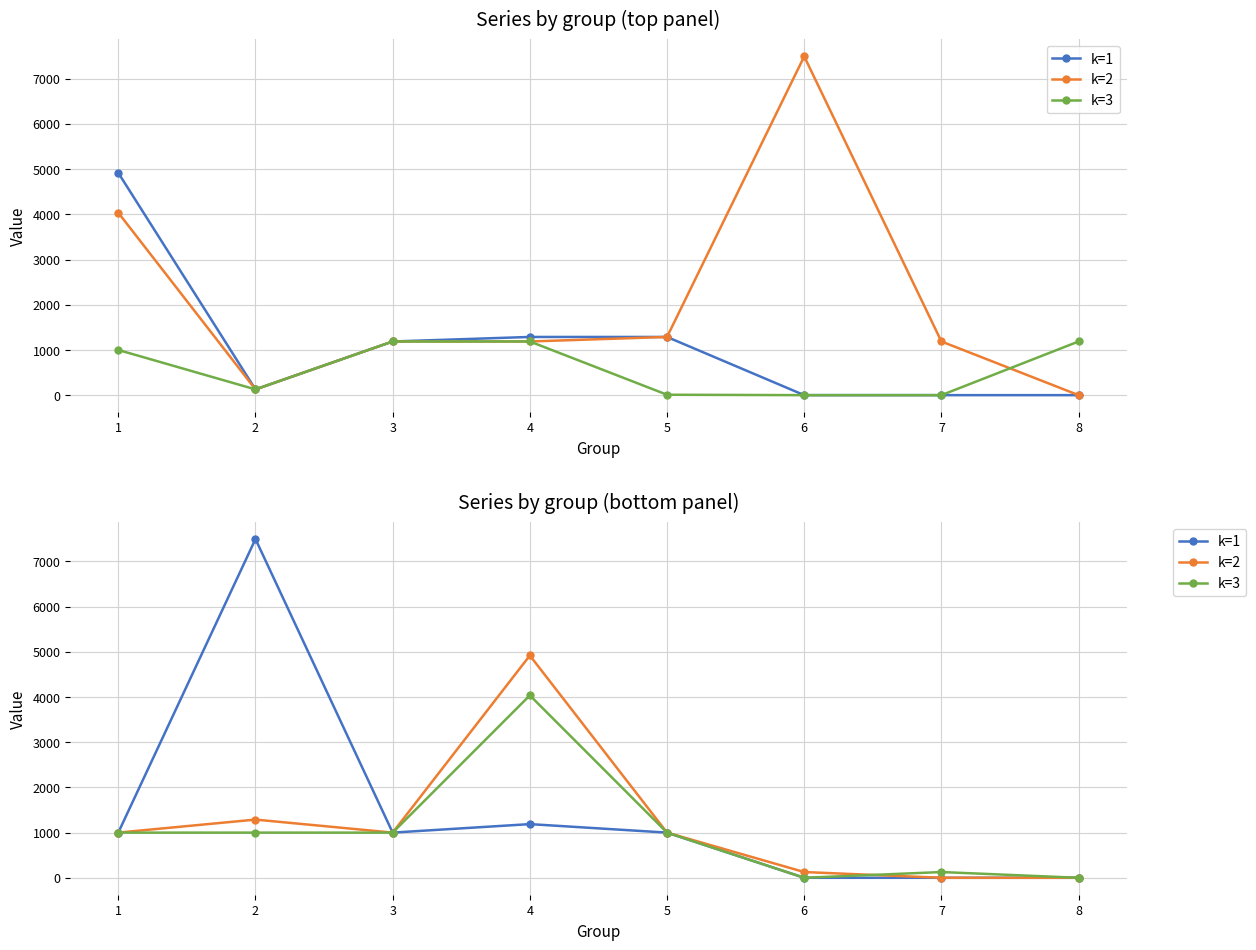

Does the chart have visible grid lines?

Yes